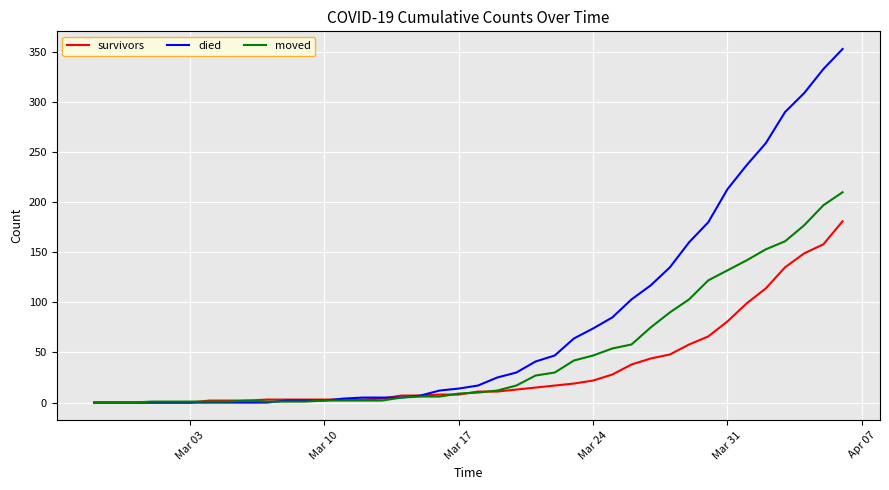

At how many categories does at least one series exceed 300?

3